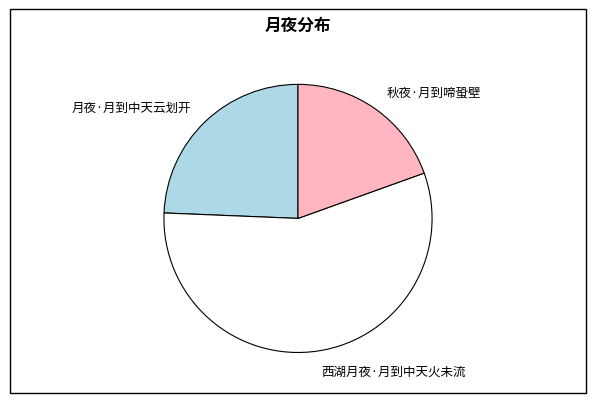

The 秋夜·月到啼蛩壁 slice represents 34% of the pie. True or false?

False